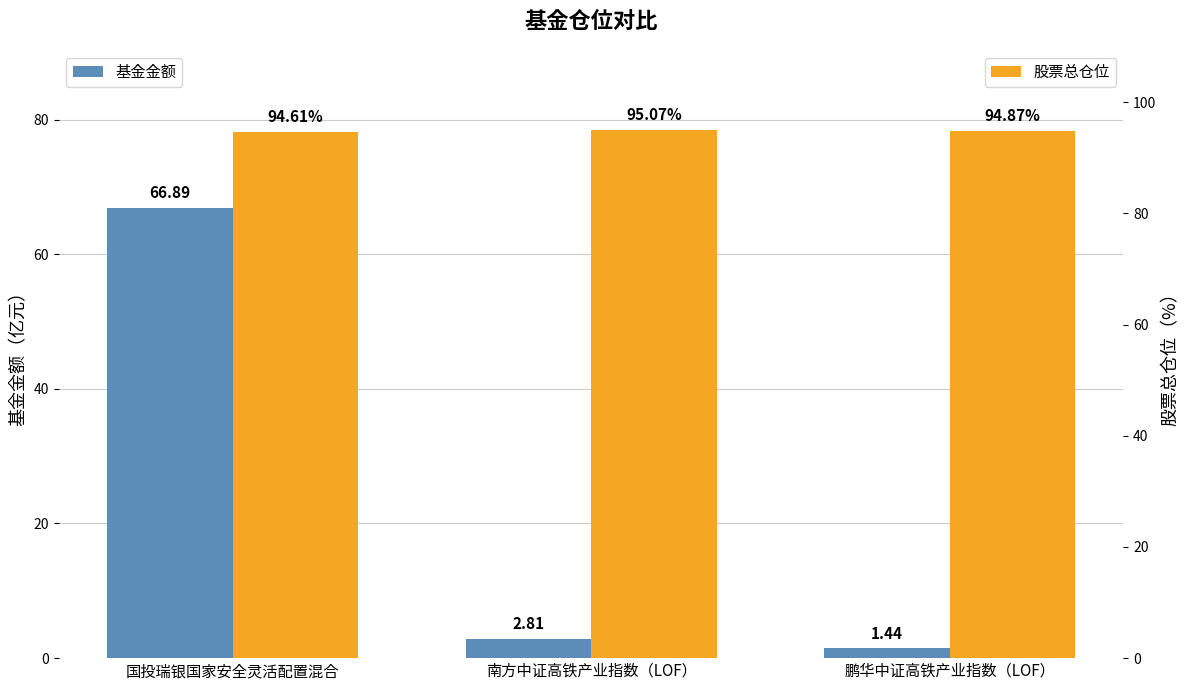

Rank the categories by 股票总仓位 value from highest to lowest.

南方中证高铁产业指数（LOF）, 鹏华中证高铁产业指数（LOF）, 国投瑞银国家安全灵活配置混合